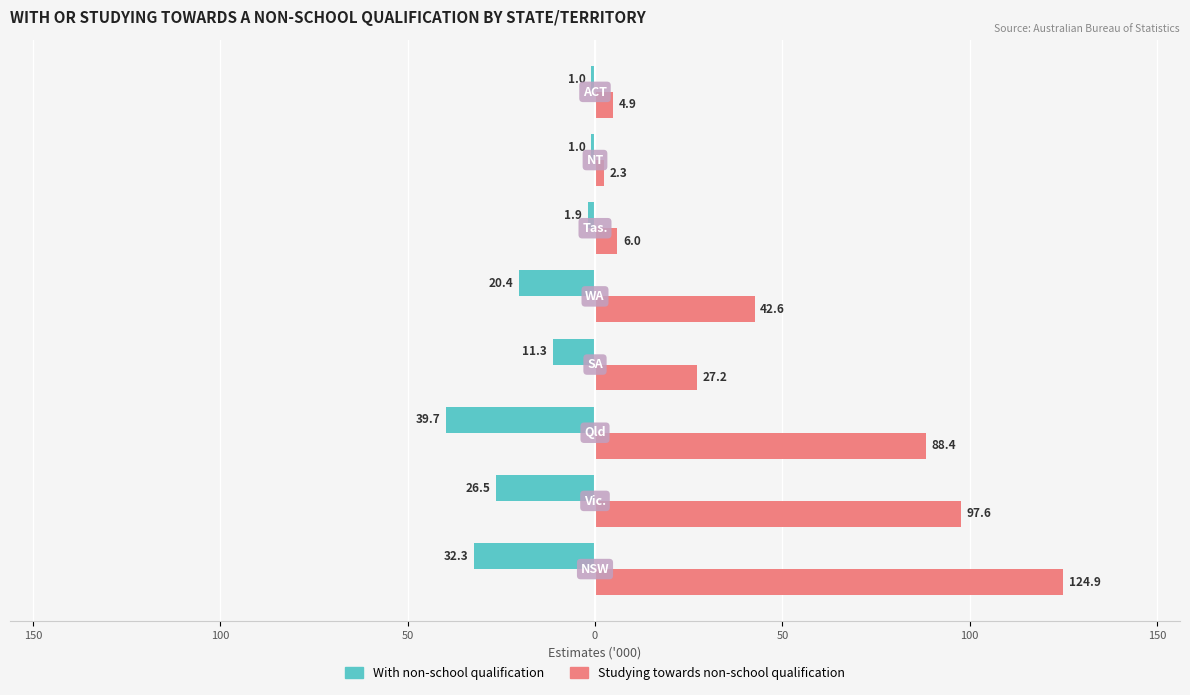

What is the difference between the maximum and minimum values in the Studying towards non-school qualification series?

122.6